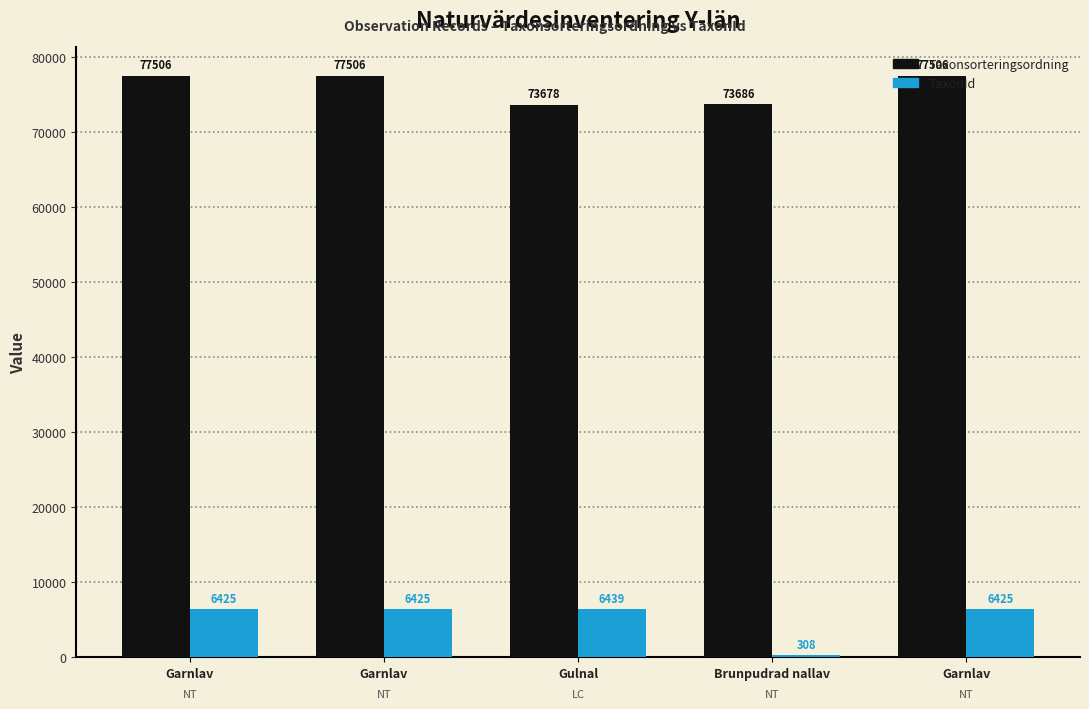

At which category is the sum across all series the highest?

Garnlav